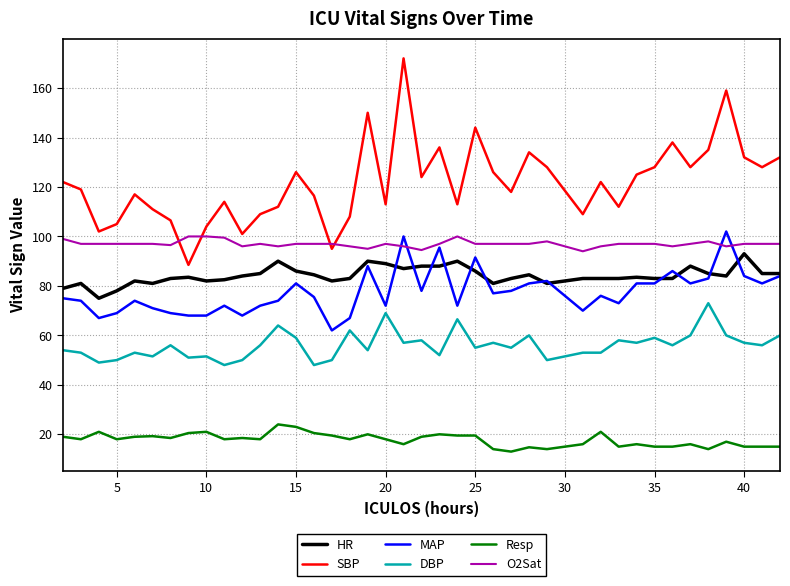

What is the maximum value shown in the chart?

172.0